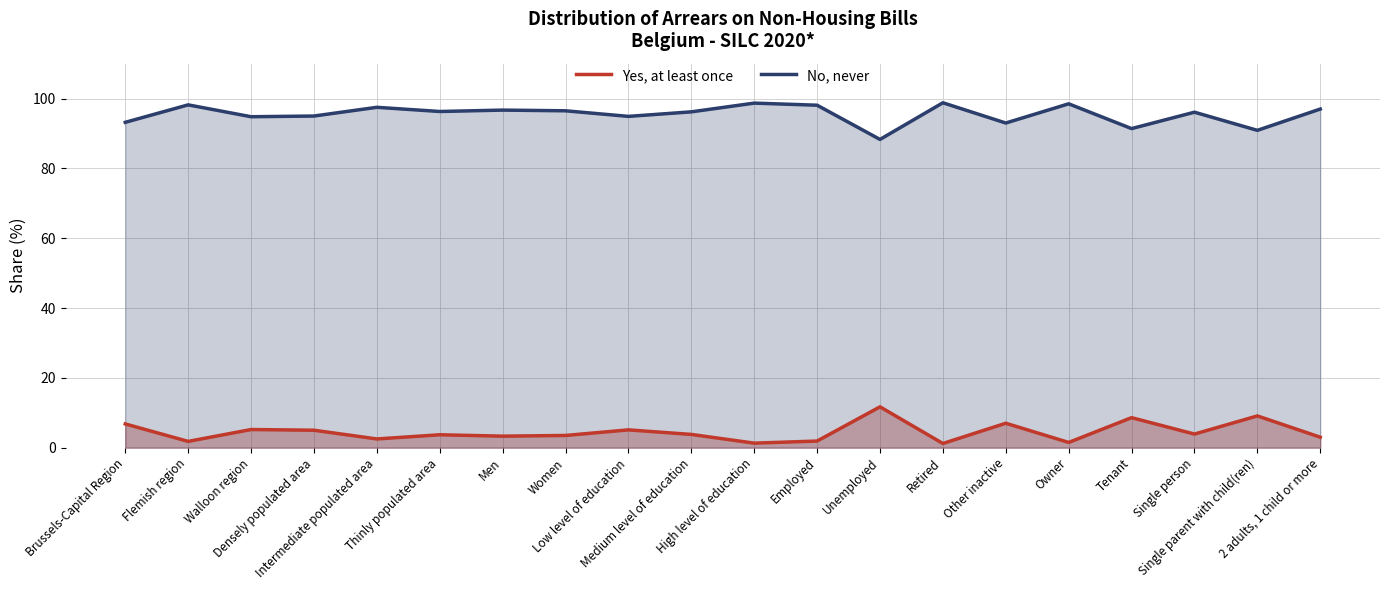

Where is the first local minimum for No, never?

Walloon region